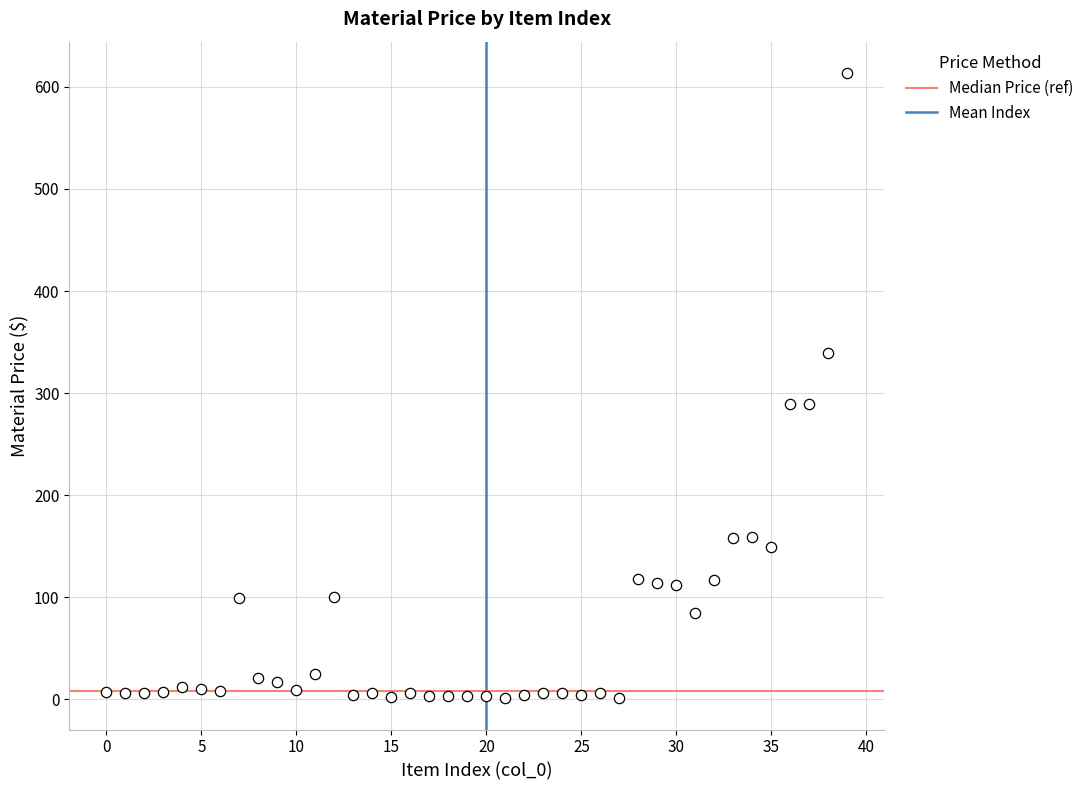

Count the number of points in this scatter plot.

40